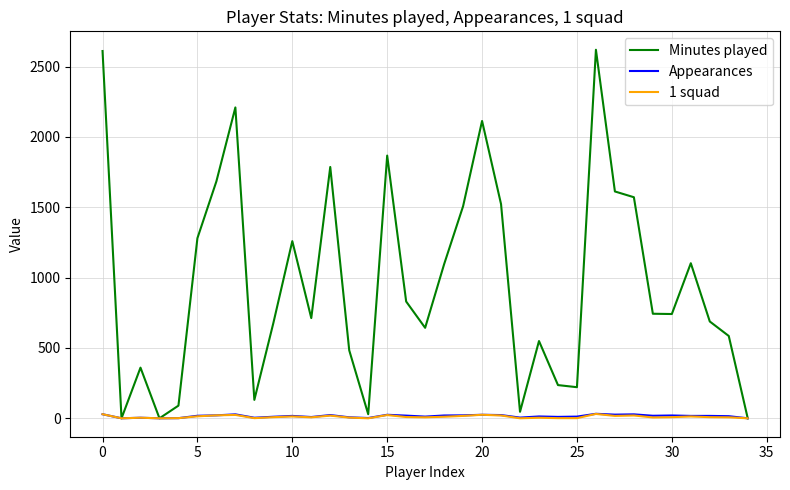

True or false: Appearances has more than 1 interior local peaks.

True